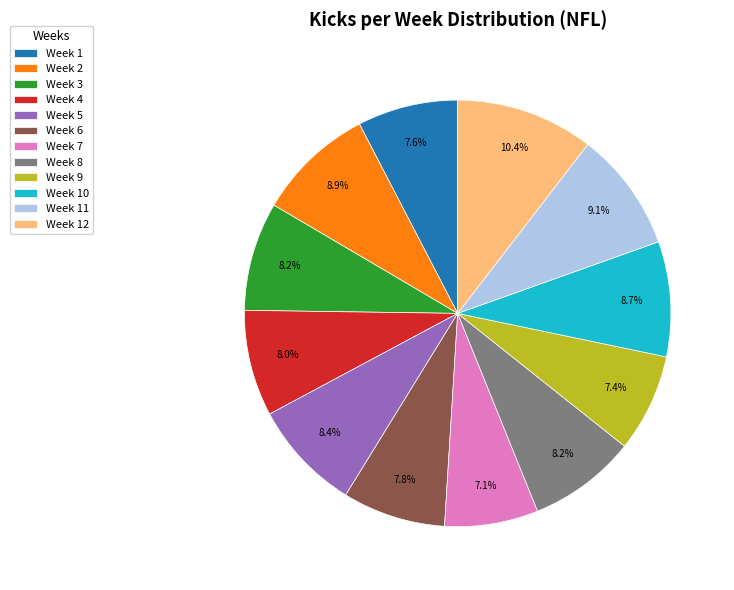

Does Week 2 account for over 50% of the chart?

No